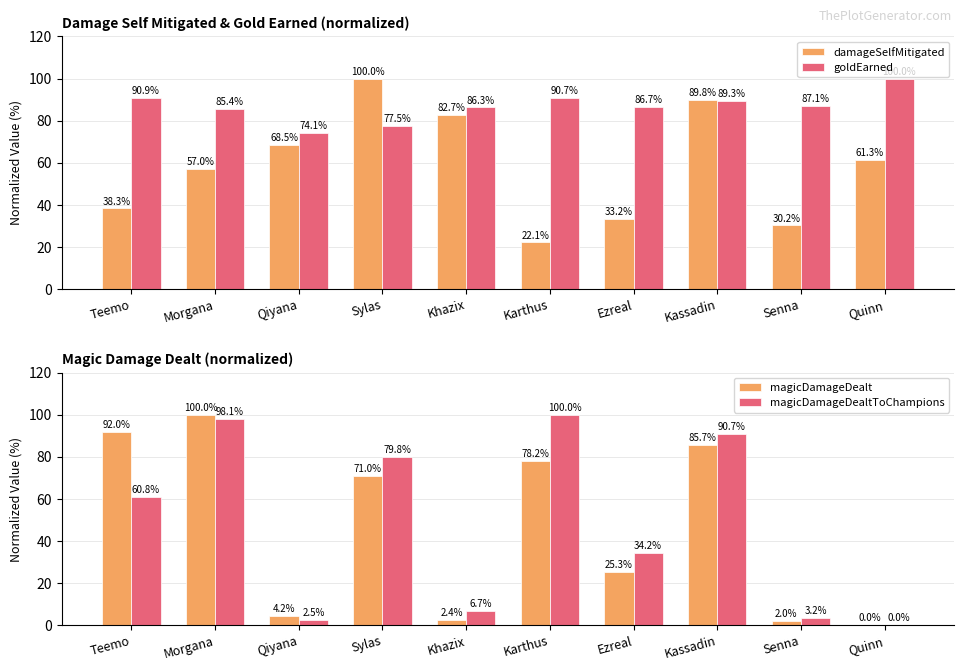

Reading right to left, what are all the values shown in this chart?

damageSelfMitigated: 61.3	30.2	89.8	33.2	22.1	82.7	100.0	68.5	57.0	38.3
goldEarned: 100.0	87.1	89.3	86.7	90.7	86.3	77.5	74.1	85.4	90.9
magicDamageDealt: 0.0	2.0	85.7	25.3	78.2	2.4	71.0	4.2	100.0	92.0
magicDamageDealtToChampions: 0.0	3.2	90.7	34.2	100.0	6.7	79.8	2.5	98.1	60.8